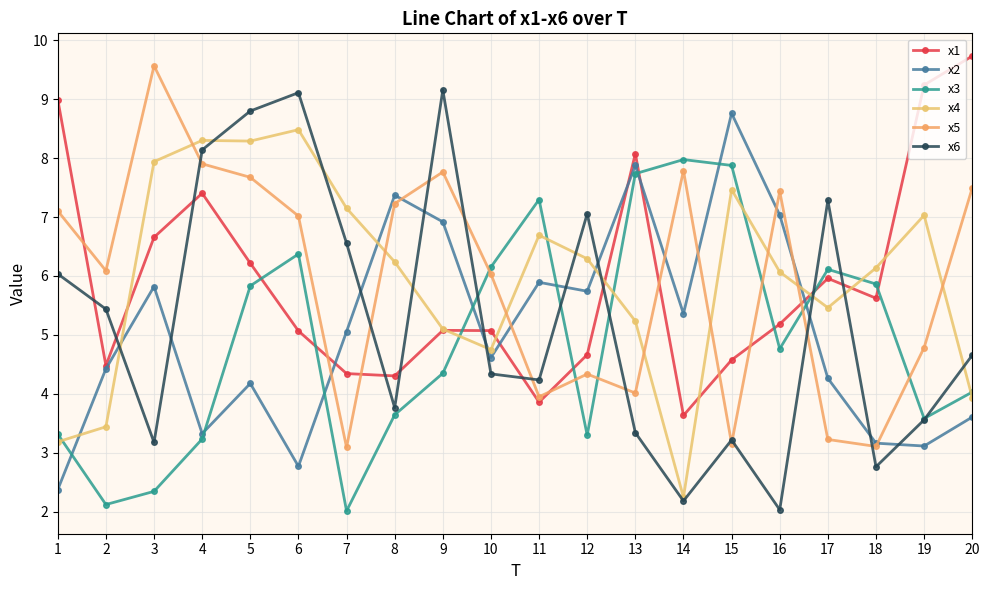

Between 5 and 4, which is larger?

4